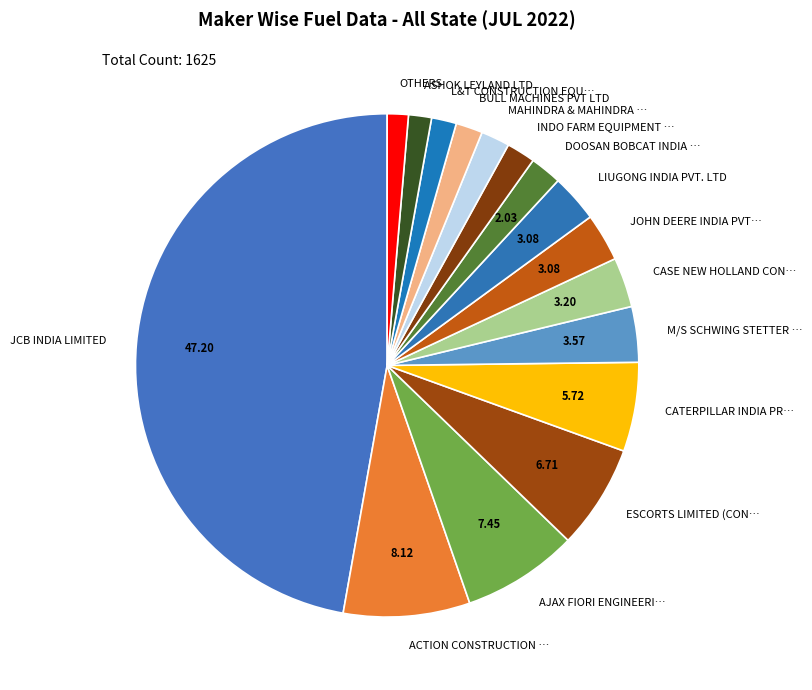

Combined, do ACTION CONSTRUCTION … and JOHN DEERE INDIA PVT… account for over 50%?

No